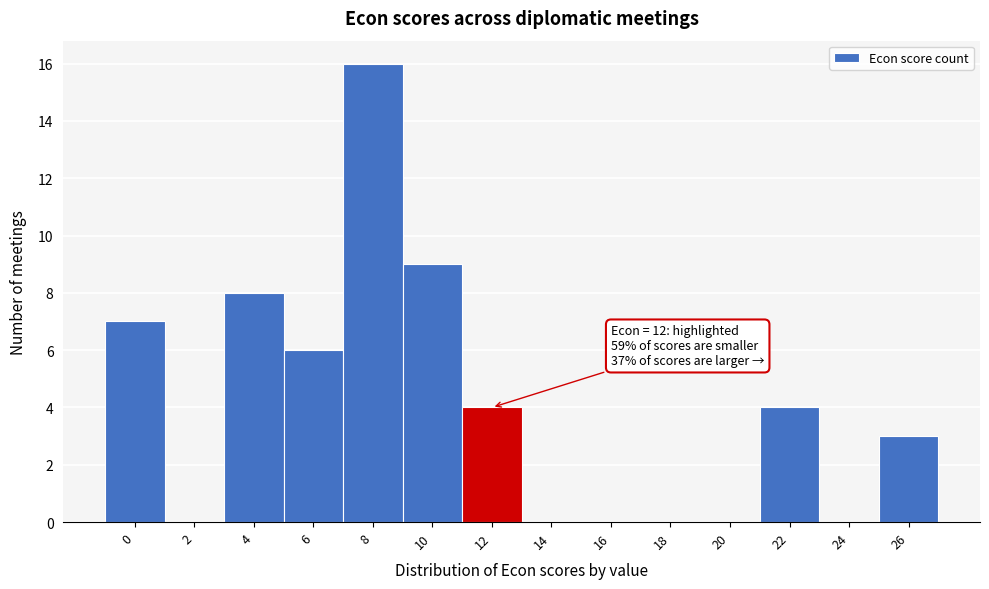

Reading right to left, extract all data points from this chart.

26=3	24=0	22=4	20=0	18=0	16=0	14=0	12=4	10=9	8=16	6=6	4=8	2=0	0=7